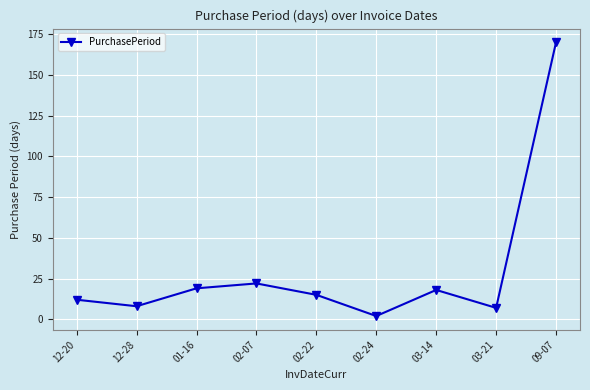

How many values are below 15?

4